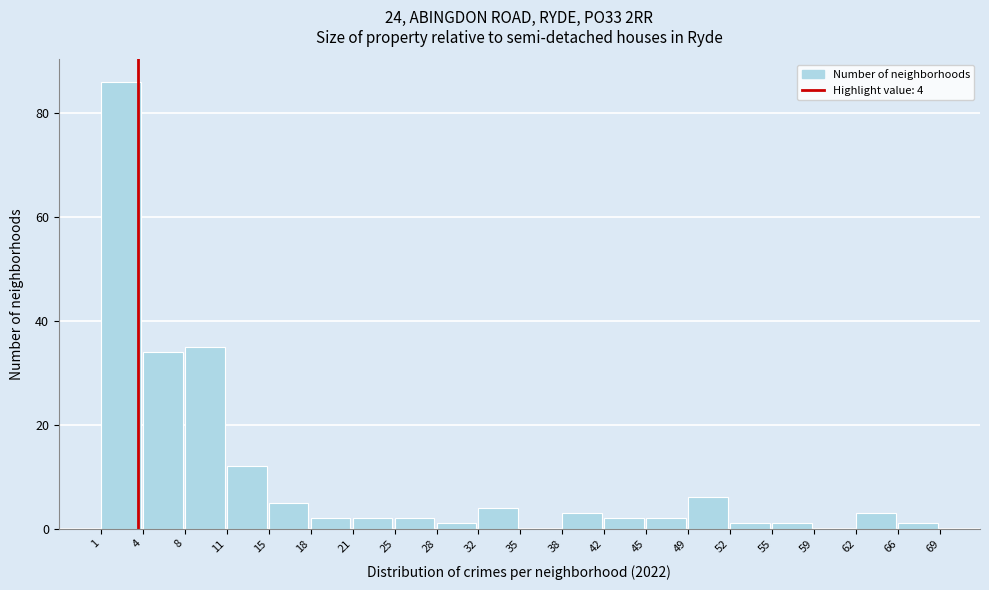

Which range on the x-axis has the tallest bar?

1 to 4